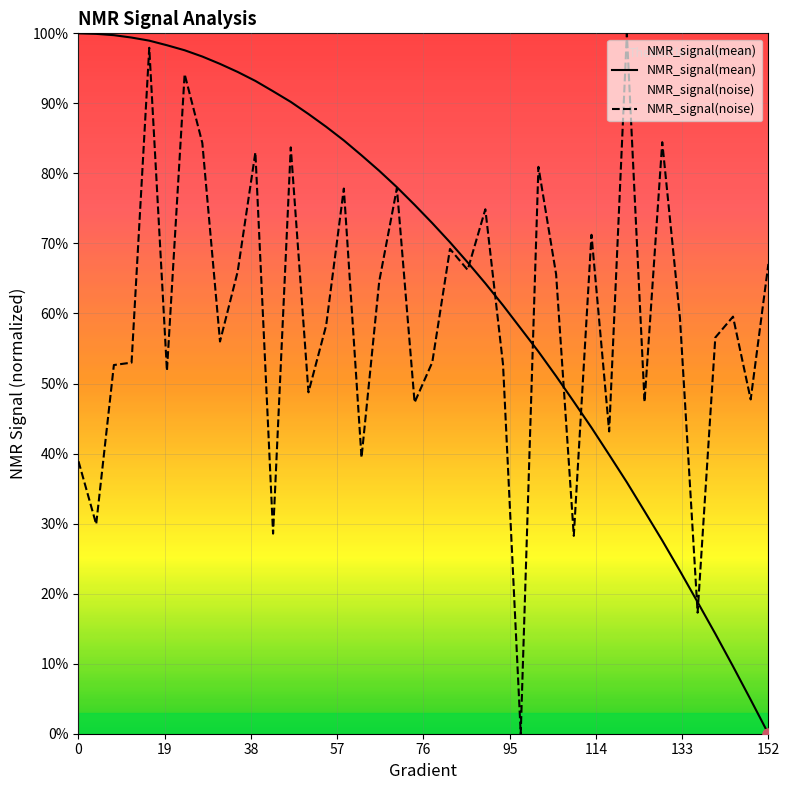

What is the average value of the NMR_signal(mean) series?

65.7